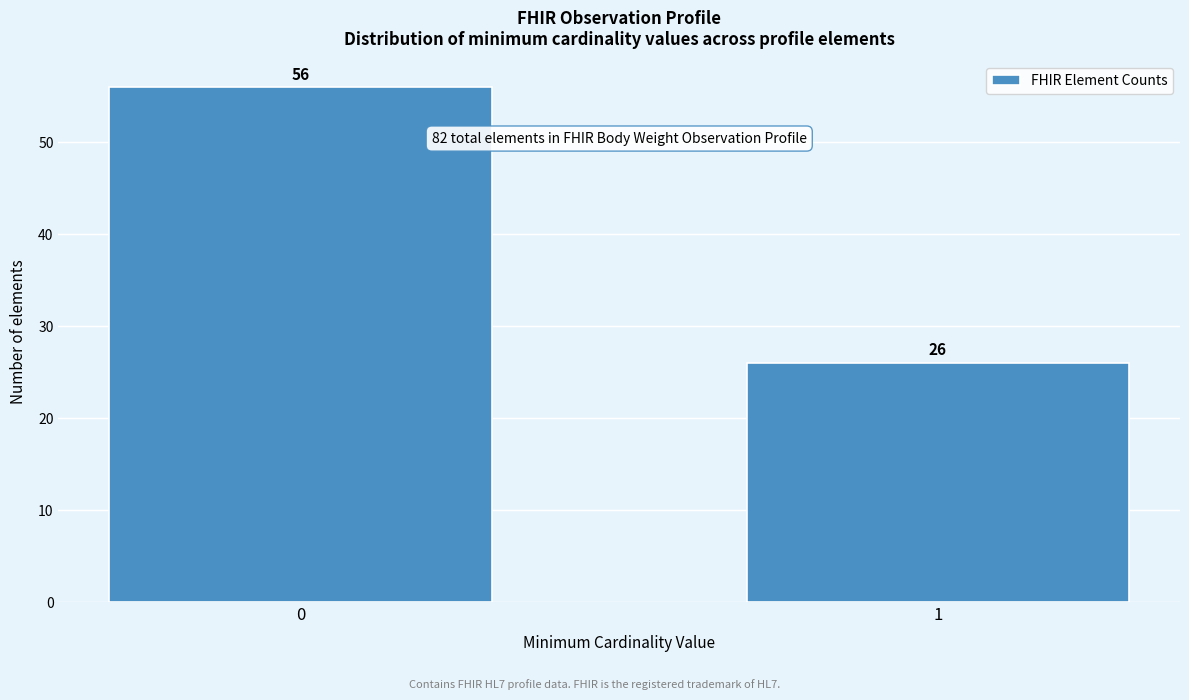

Reading left to right, extract all data points from this chart.

0=56	1=26